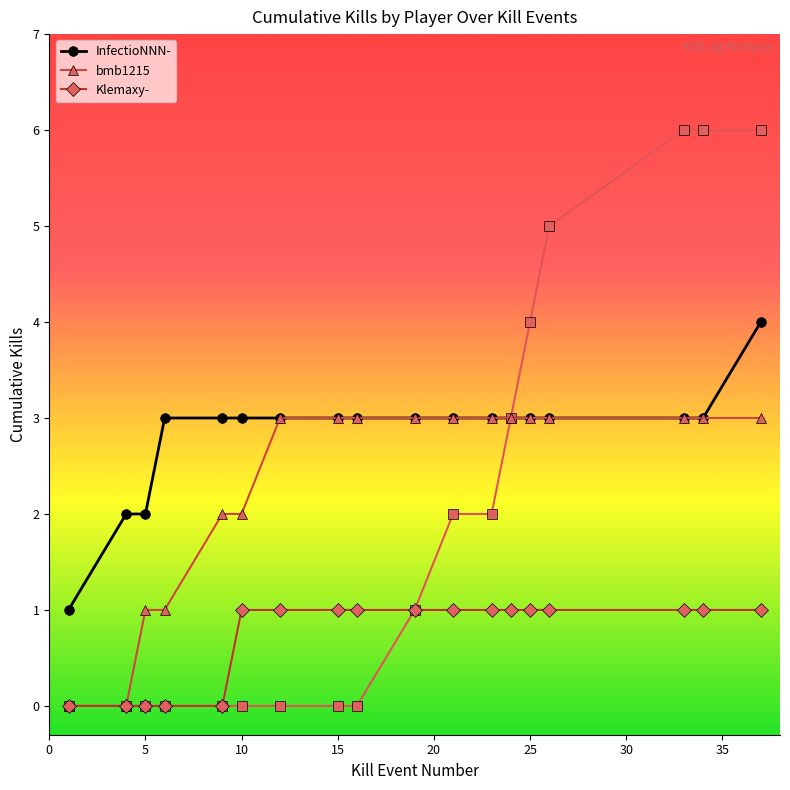

True or false: Klemaxy- and InfectioNNN- intersect in this chart.

False